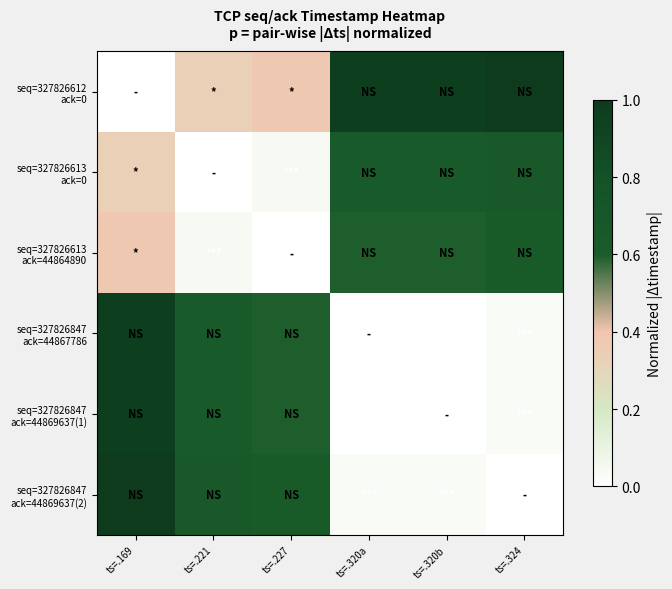

What is the total value across all series at ts=.227?

2.2